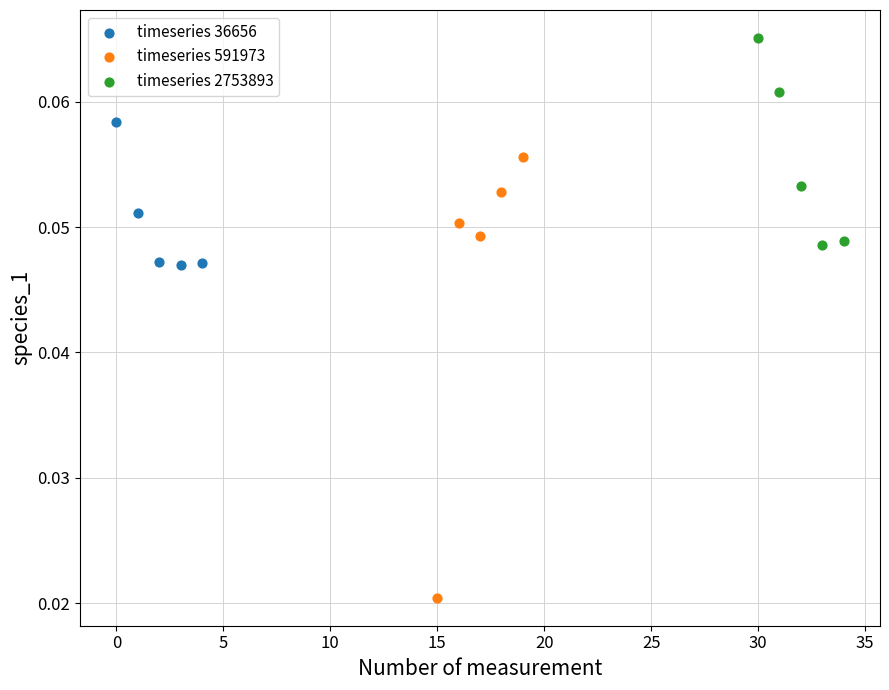

Which series contains the highest Y value?

timeseries 2753893